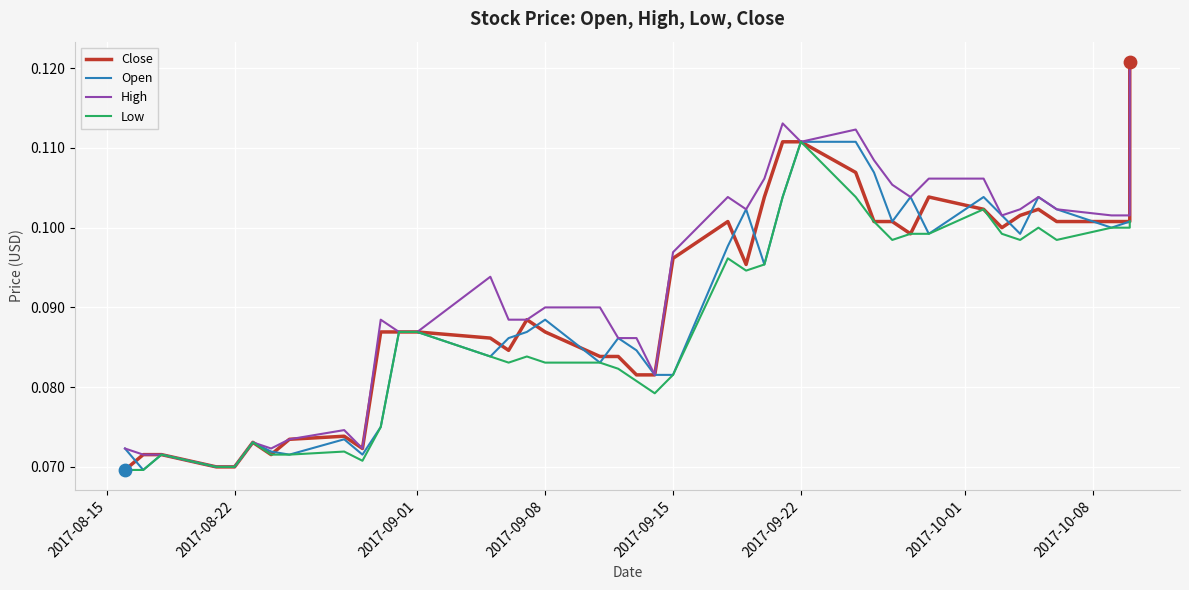

Which series has the largest Y range (max minus min)?

Close